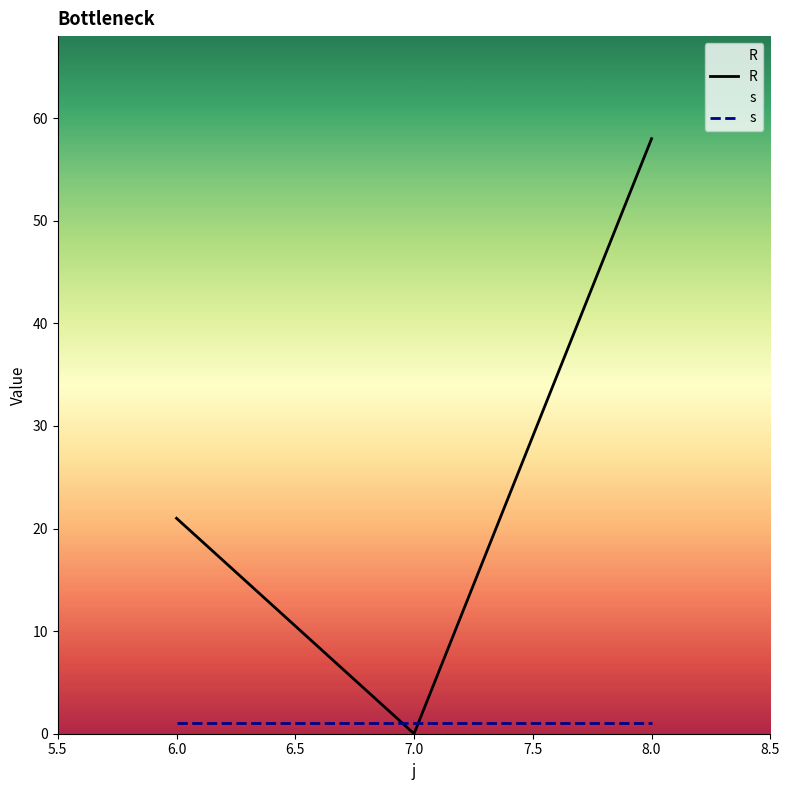

Is the value of R at 6.0 greater than the value of s at 8.0?

Yes